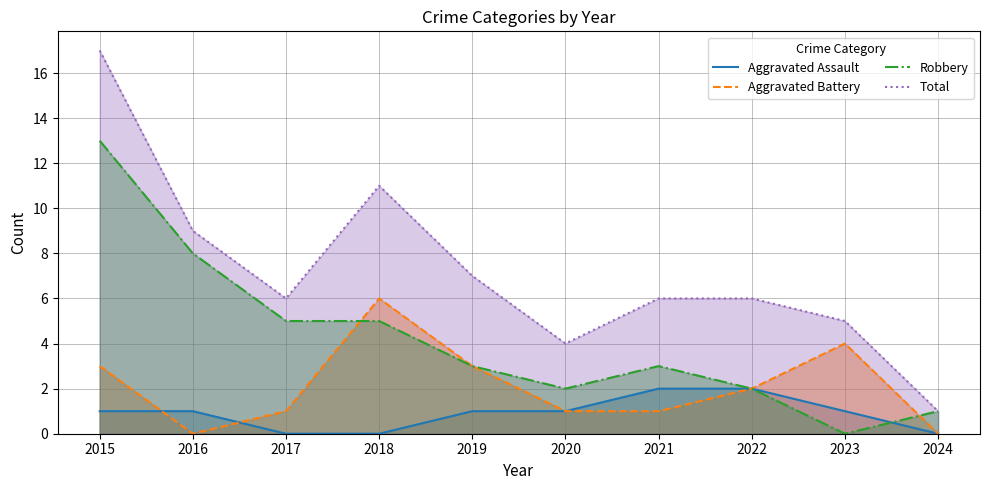

Does the chart have visible grid lines?

Yes